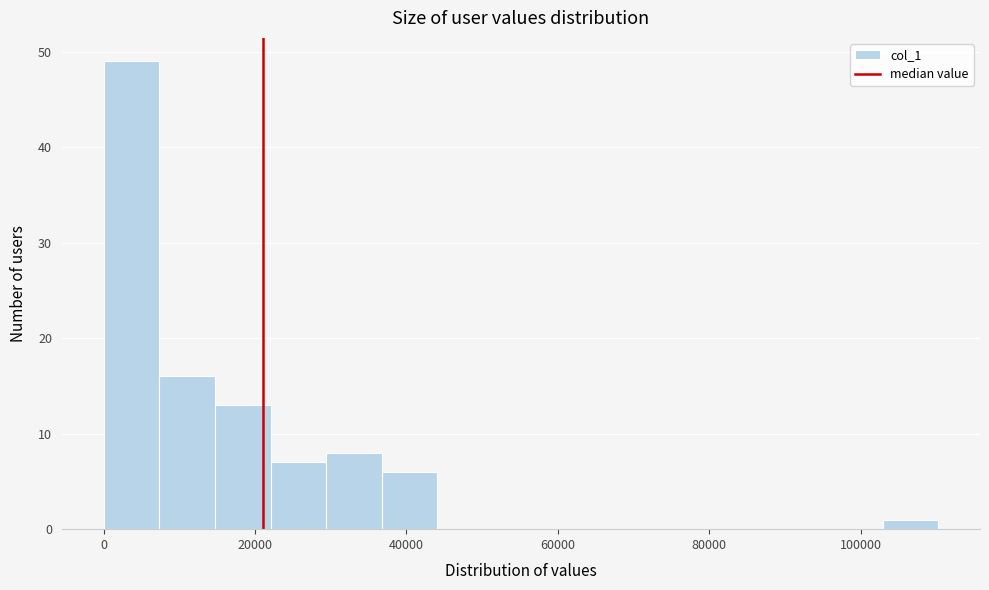

Read against the x-axis, roughly where is the centre of the tallest bar?

4000